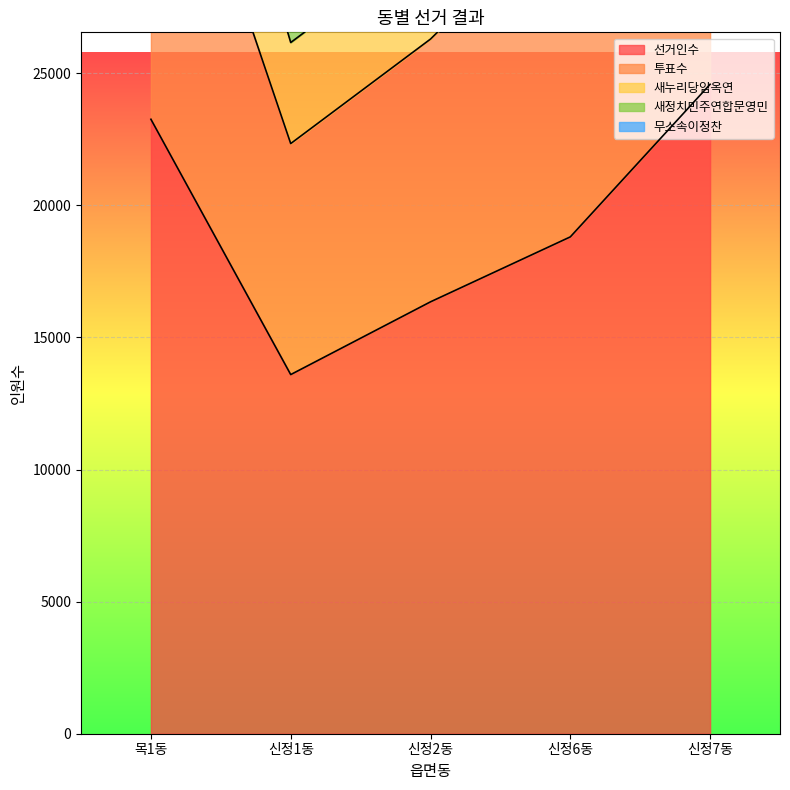

What is the difference between the 새정치민주연합문영민 values at 신정7동 and 목1동?

2091